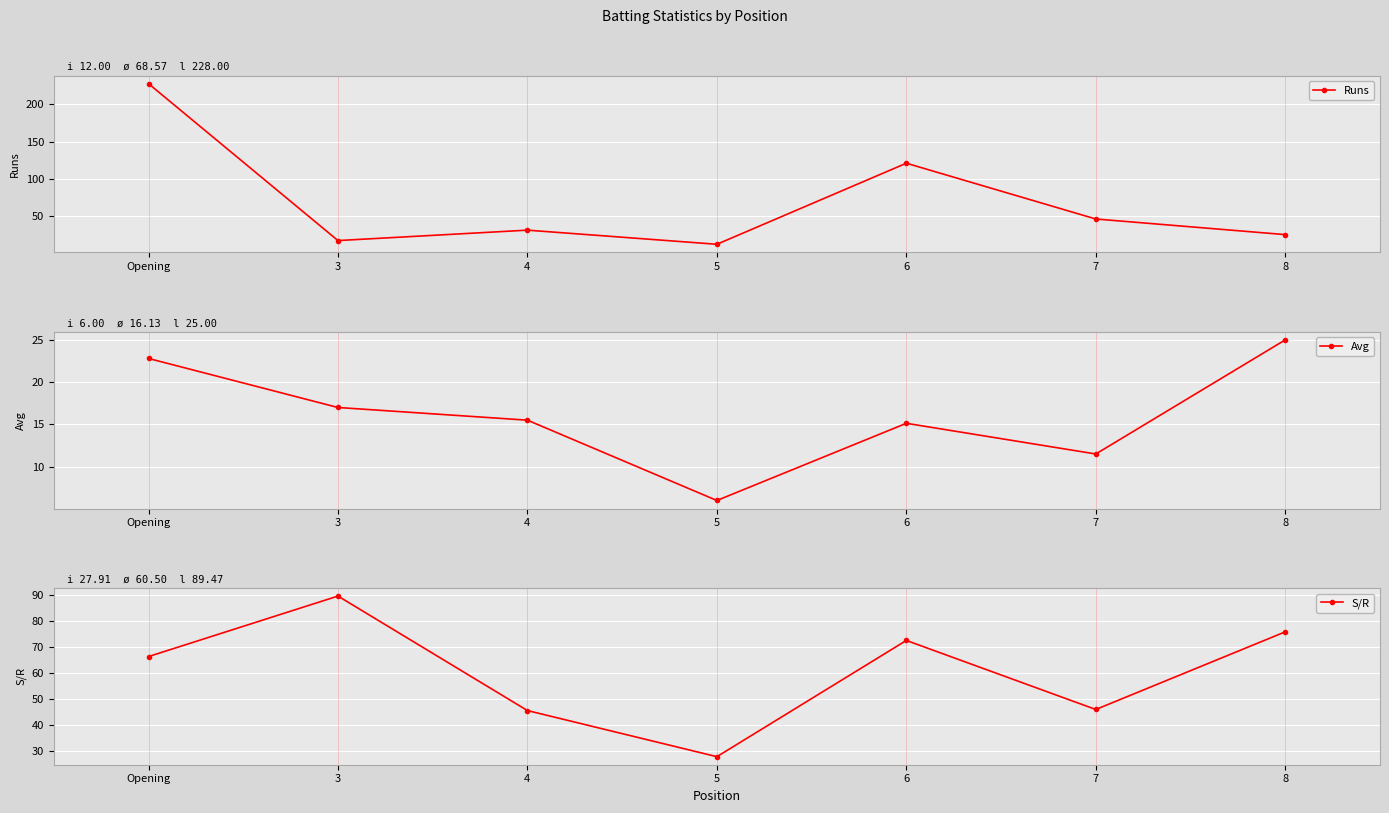

At how many categories does at least one series exceed 103?

2